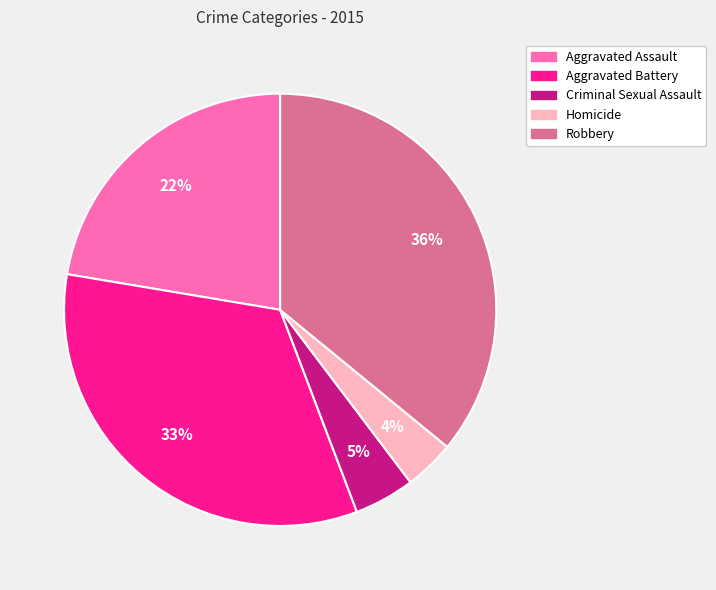

Approximately how many times larger is the value at Robbery compared to Aggravated Assault?

1.6